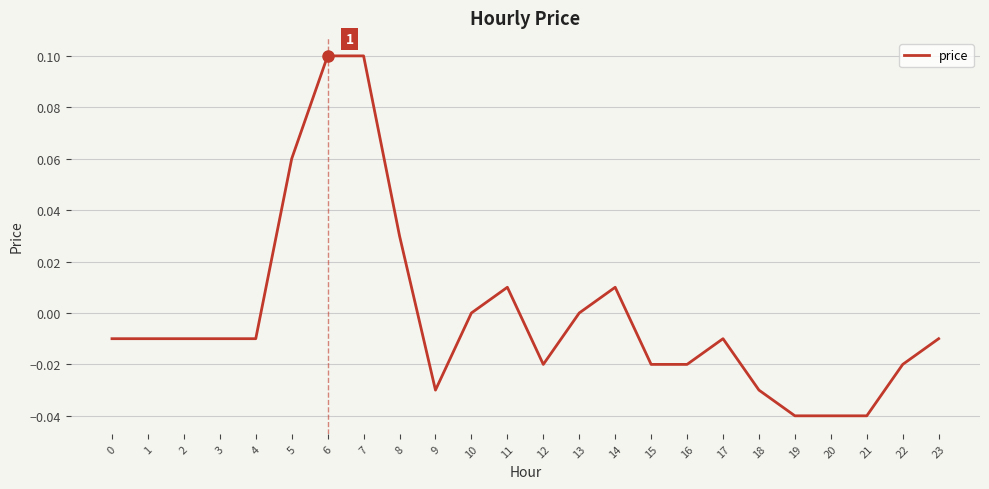

Is it true that the value at 7 is 0.0?

False